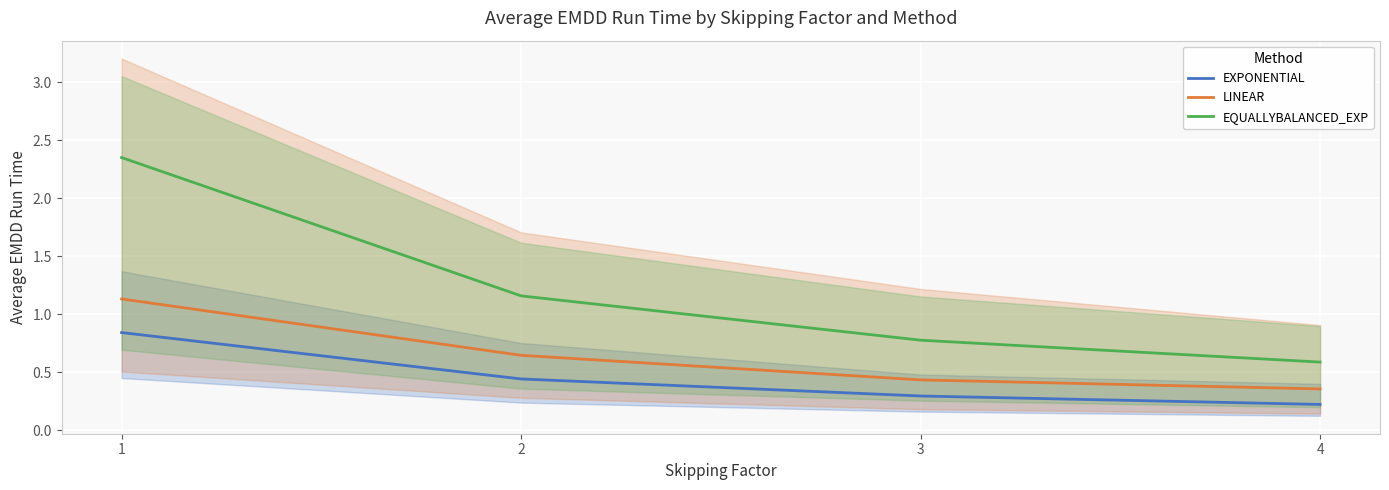

Count the EXPONENTIAL values in the range 0 to 1.

4